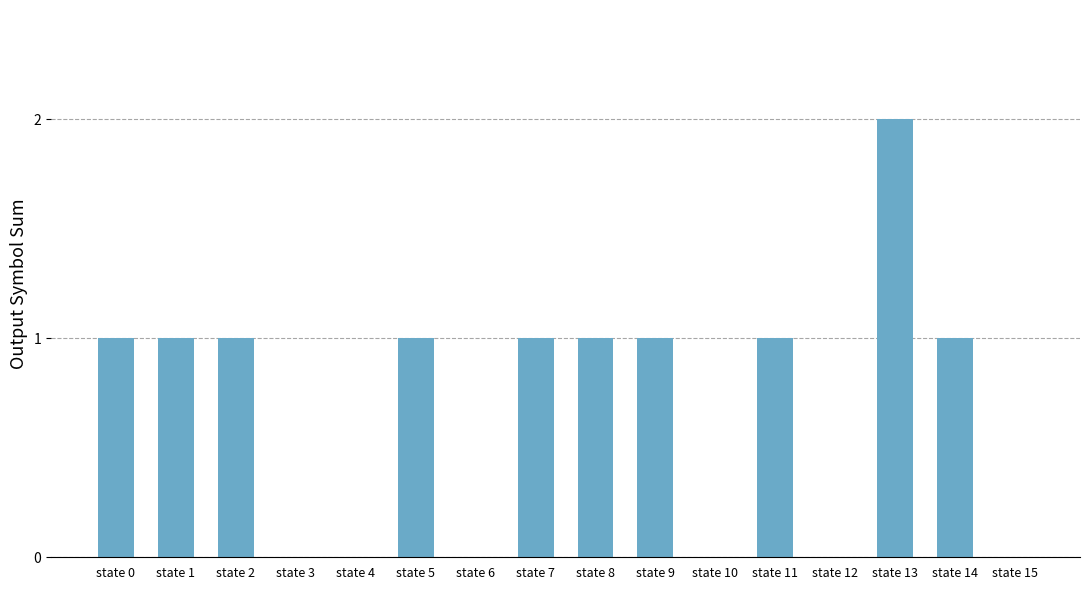

True or false: the data shows 2 at state 14.

False